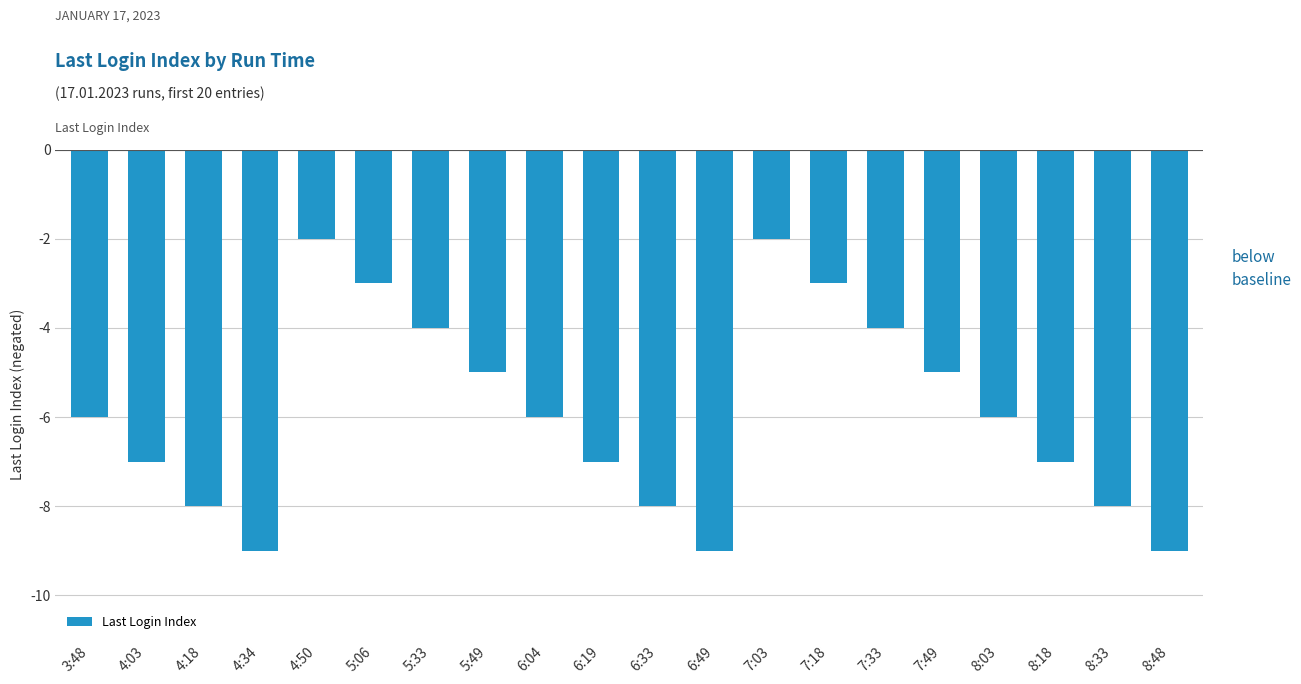

What is the minimum value shown in the chart?

-9